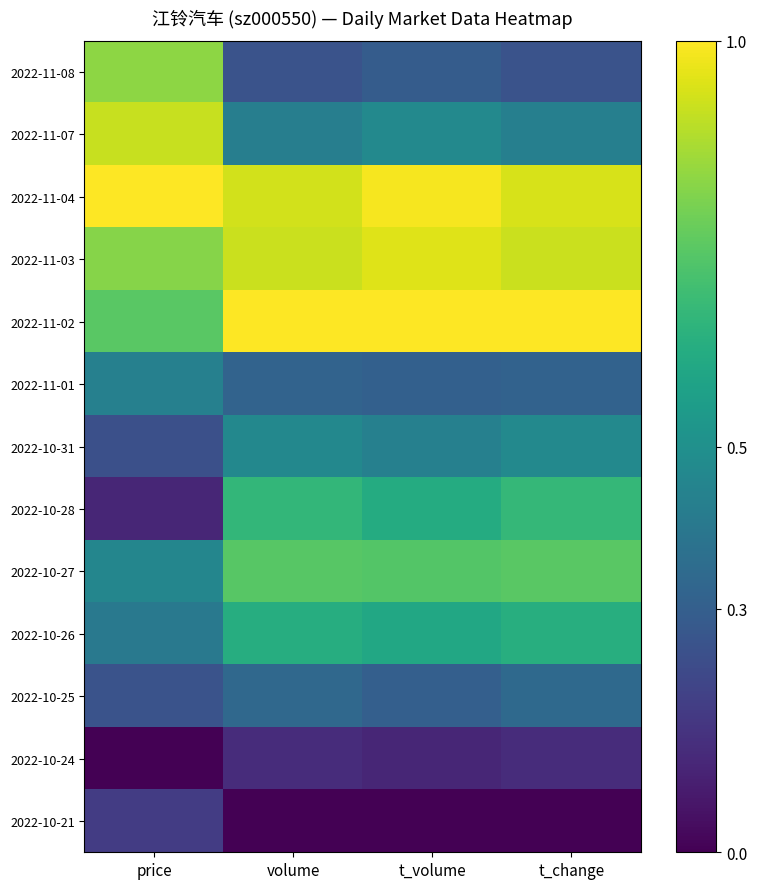

Which has a higher value, volume or t_volume?

t_volume